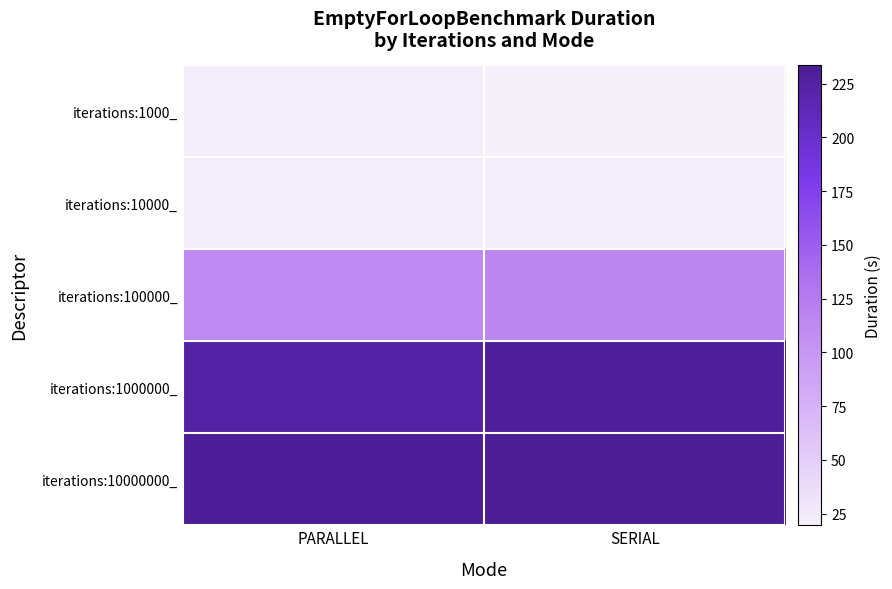

Count the number of data series in this chart.

5